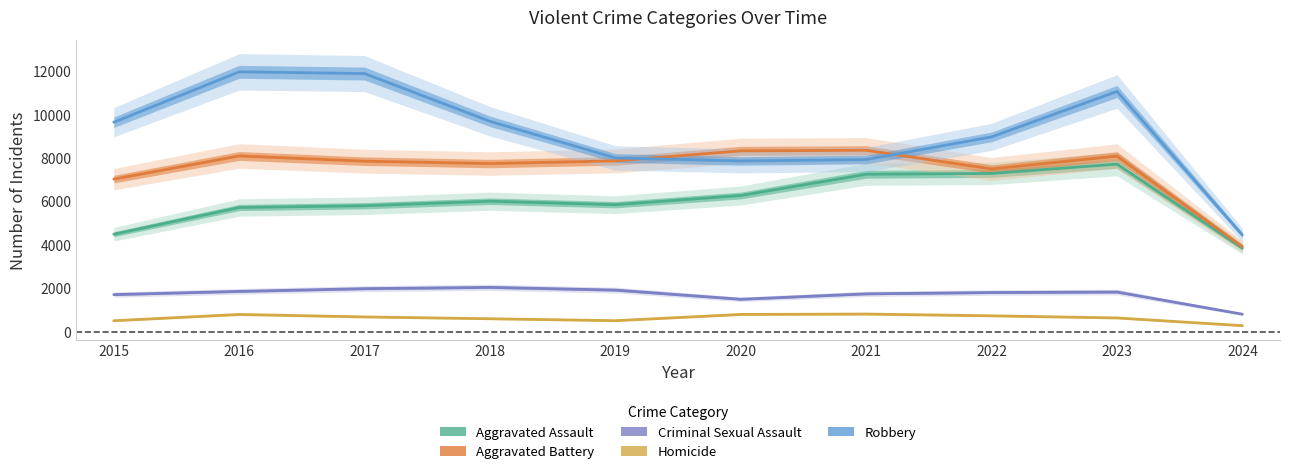

What is the average value of the Aggravated Battery series?

7468